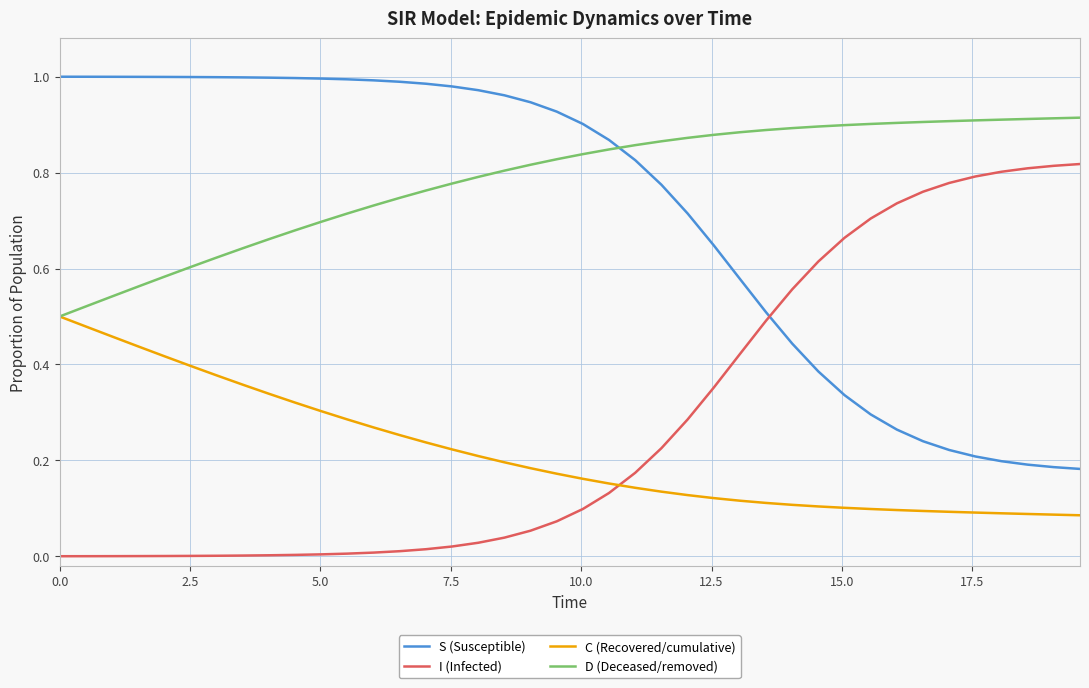

True or false: I (Infected) and D (Deceased/removed) cross at least once.

False